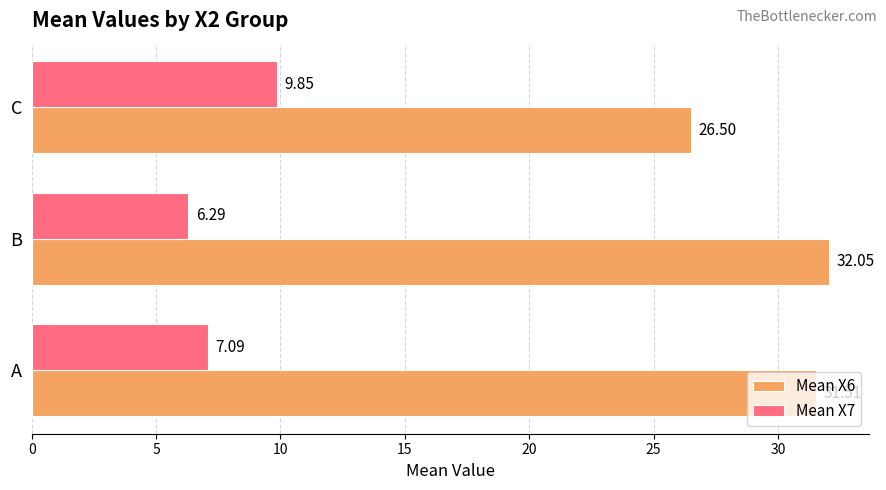

What is the difference between the highest and lowest values at A?

24.4